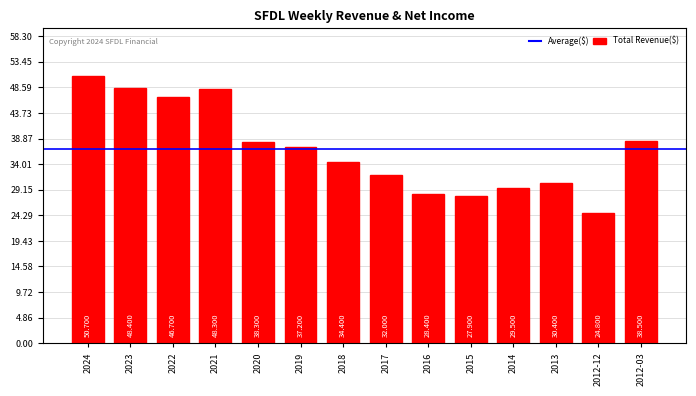

Which has a higher value, 2014 or 2022?

2022